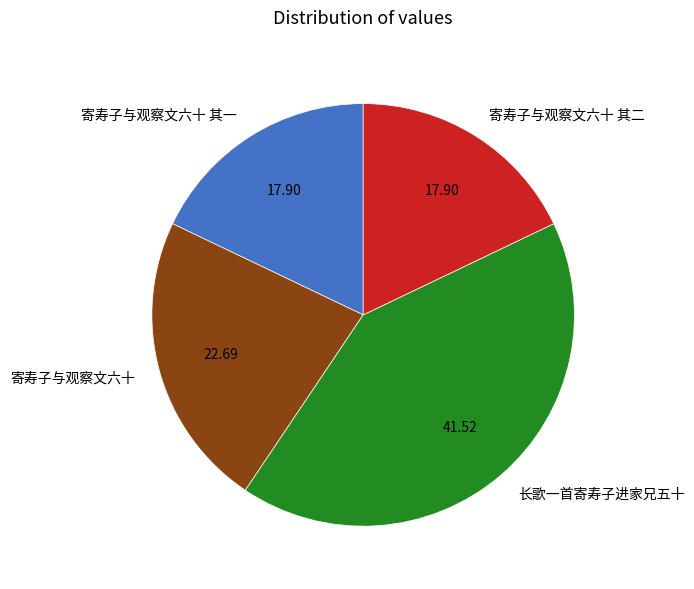

Combined, do 寄寿子与观察文六十 and 长歌一首寄寿子进家兄五十 account for over 50%?

Yes